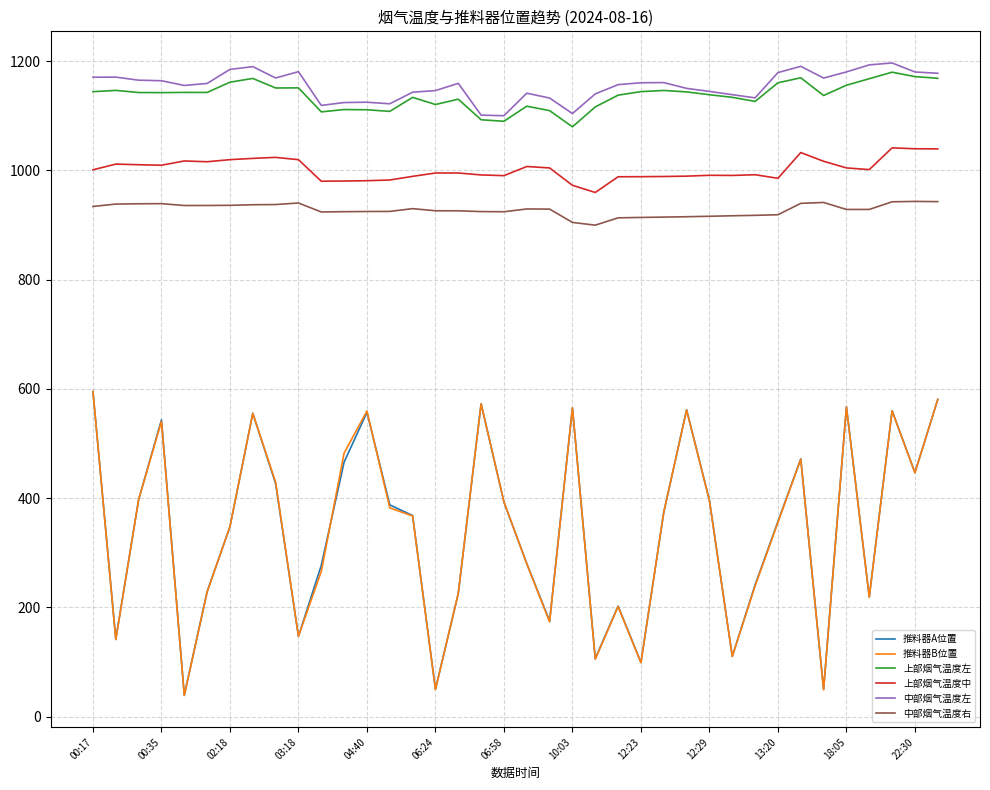

True or false: 上部烟气温度左 and 推料器A位置 intersect in this chart.

False